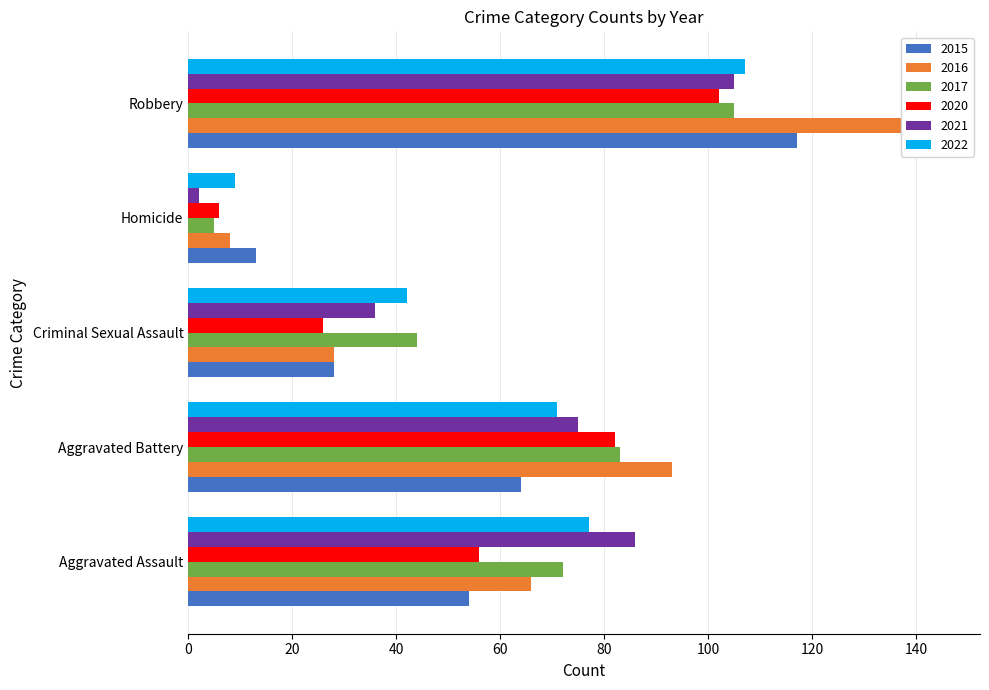

What is the label of the 2nd bar from the right?

Homicide